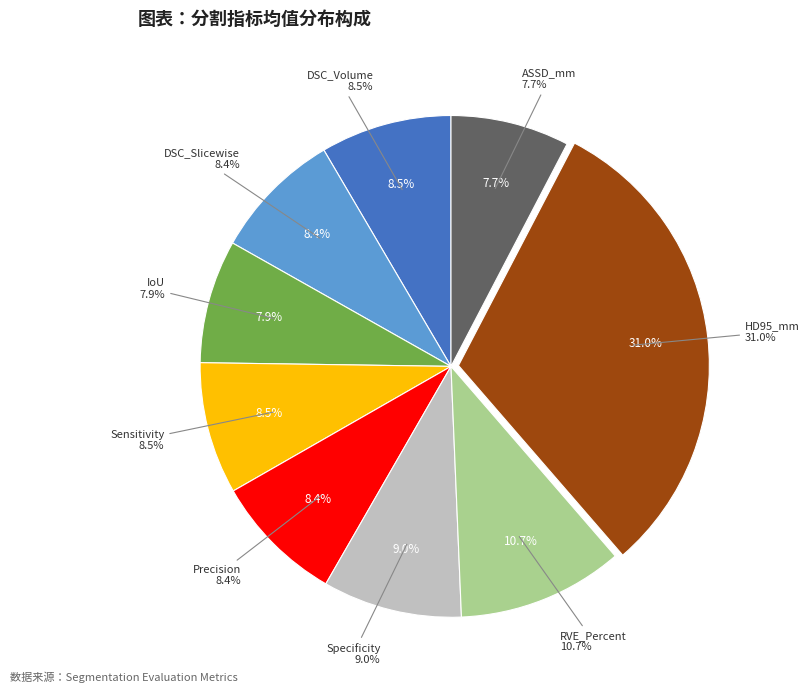

Is there a majority slice in this chart?

No